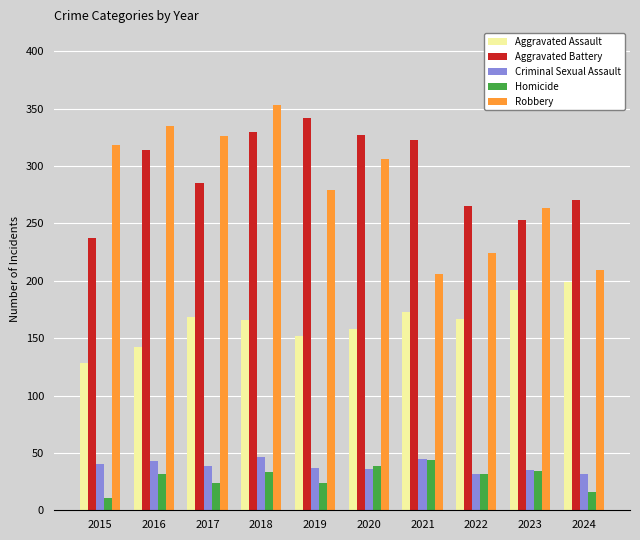

At which category is the sum across all series the highest?

2018